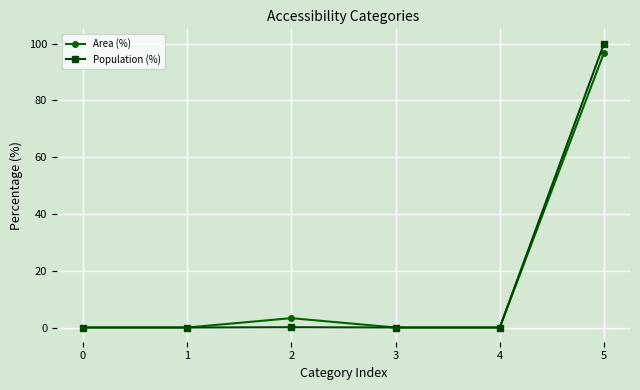

In Area (%), how many points are higher than both neighbors (excluding endpoints)?

1